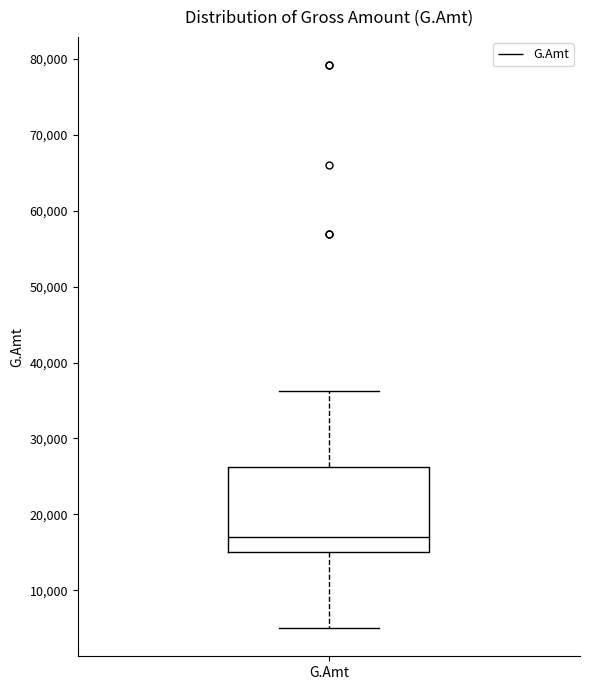

Transcribe this box plot: give where the median line is, the range the box spans, and where the two whiskers end, as read against the y-axis. The values are not printed on the chart, so give them approximately, as read against the axis.

median 17000, box 15000 to 26000, whiskers 5000 to 36000